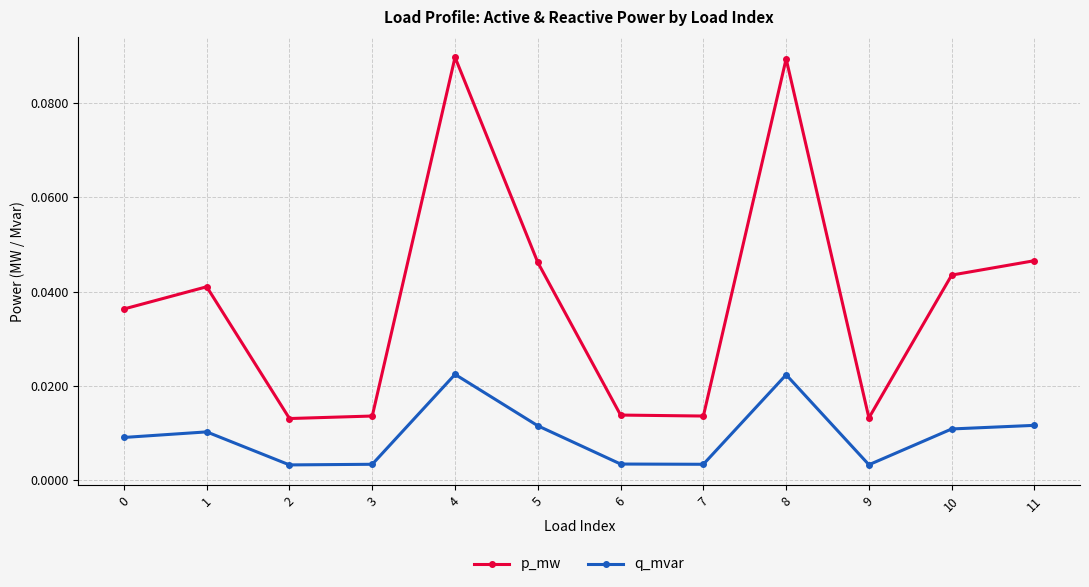

List the series in order of their overall mean, highest first.

p_mw, q_mvar